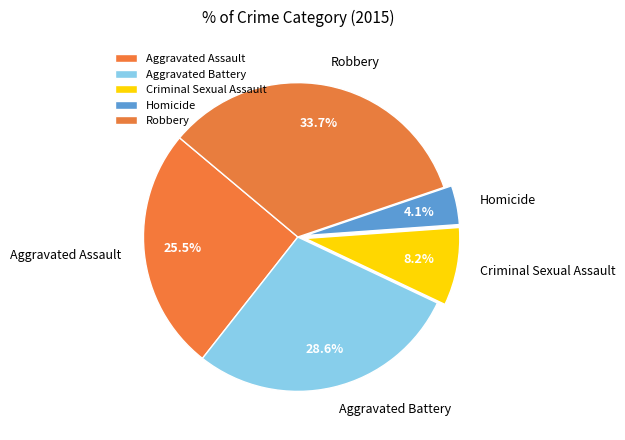

The Robbery slice represents 34% of the pie. True or false?

True